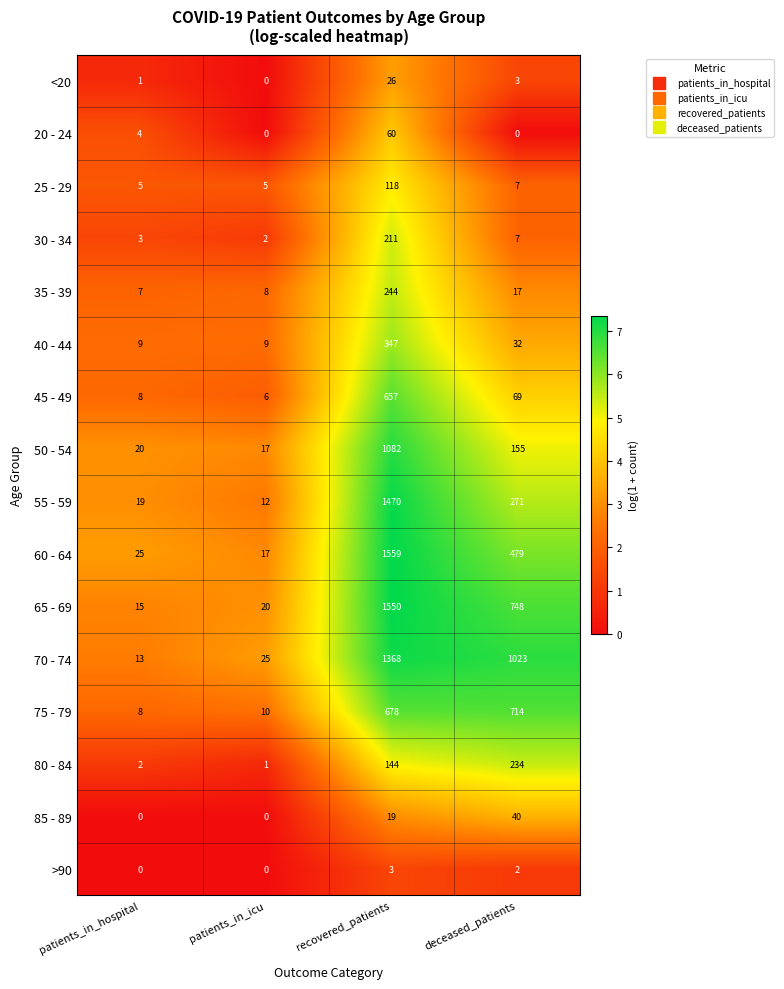

What is the difference between the maximum and minimum values in the 30 - 34 series?

209